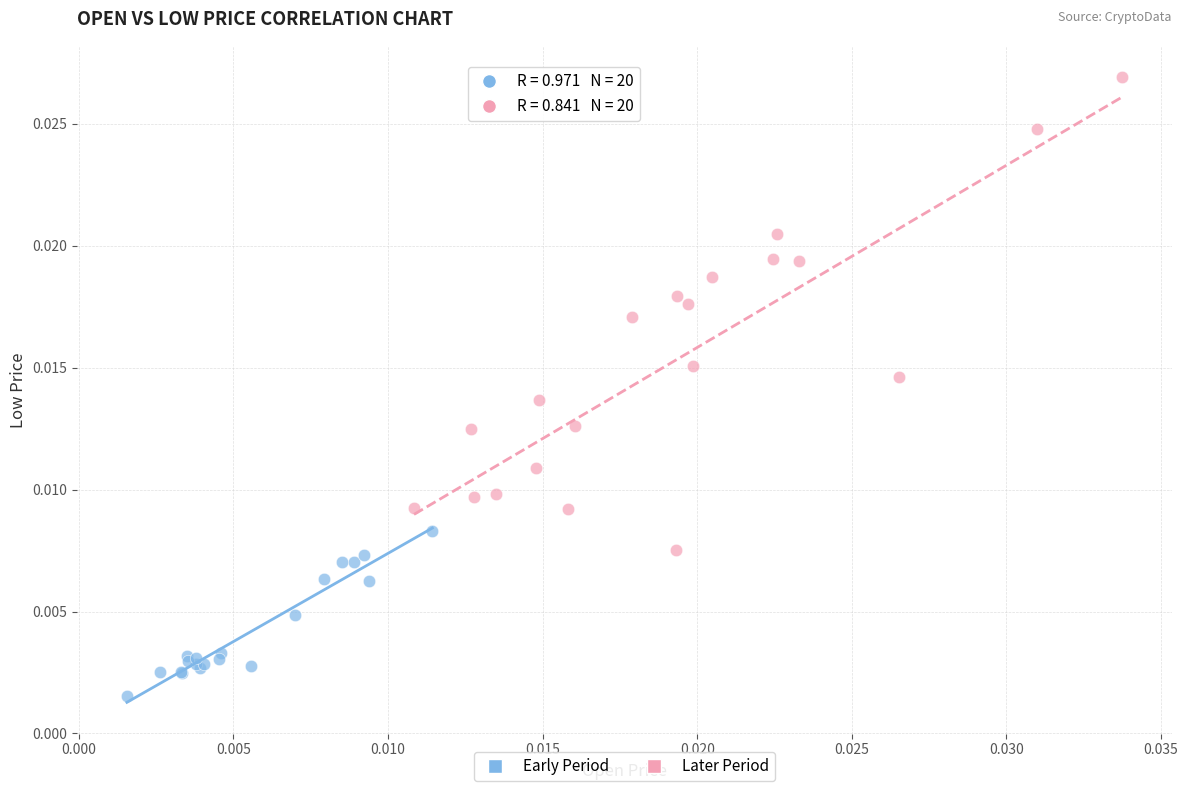

What are all the series names shown in the legend?

Early Period, Later Period